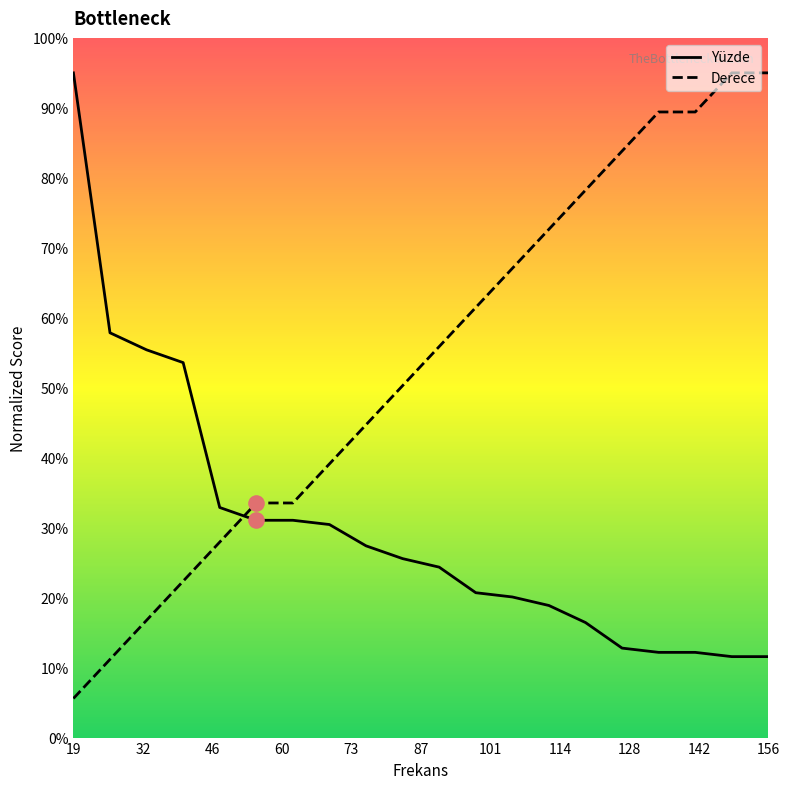

True or false: Derece and Yüzde cross at least once.

True